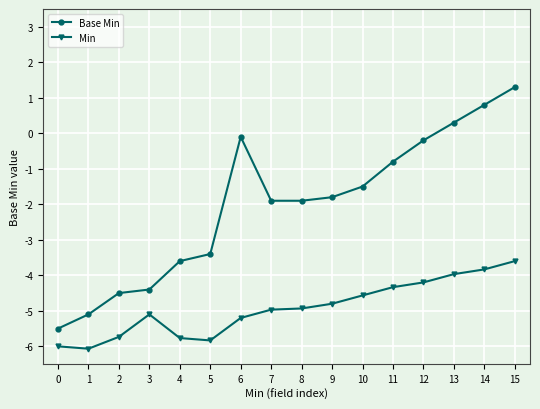

What is the value of the Base Min point at the 13th from the left?

-0.2